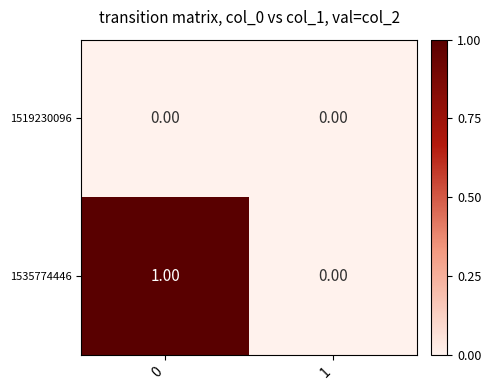

Which series changed the most between 0 and 1?

1535774446